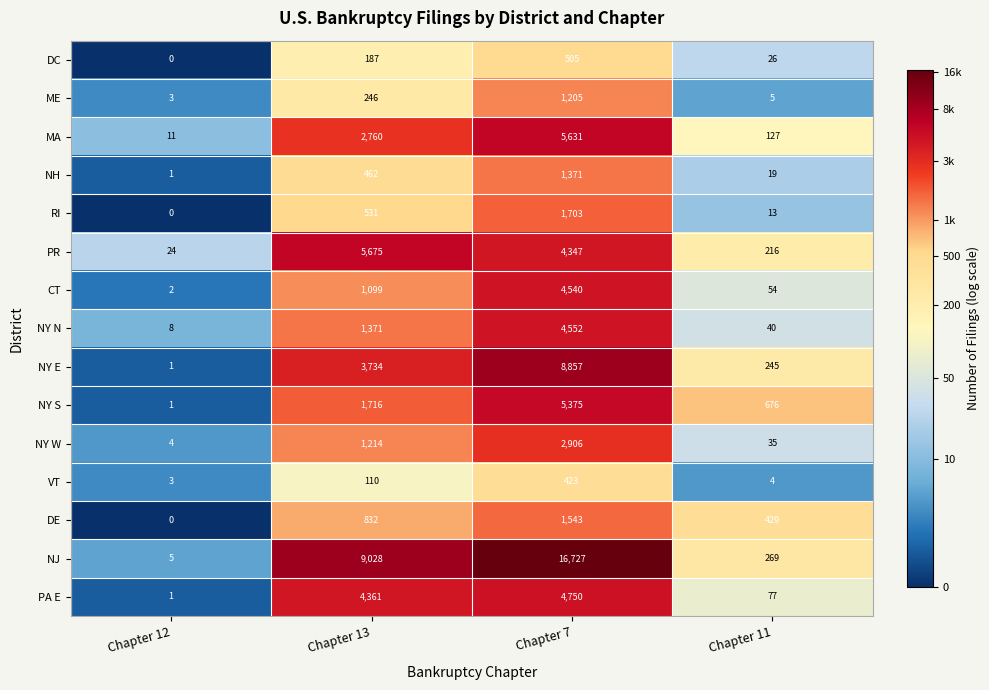

Which series changed the most between Chapter 12 and Chapter 11?

NY S